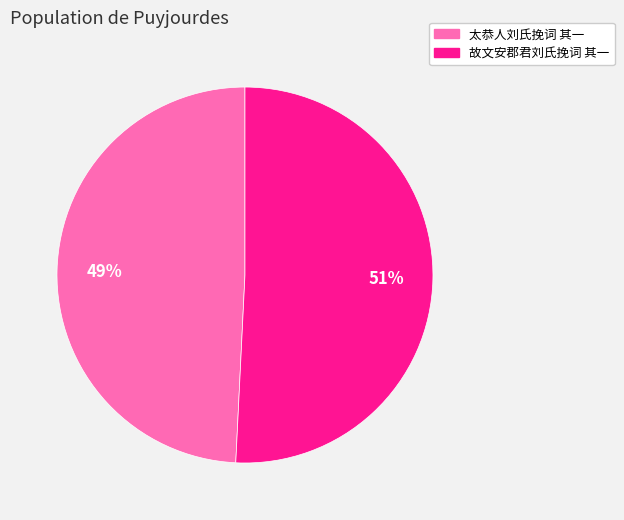

Count the number of slices in the pie.

2